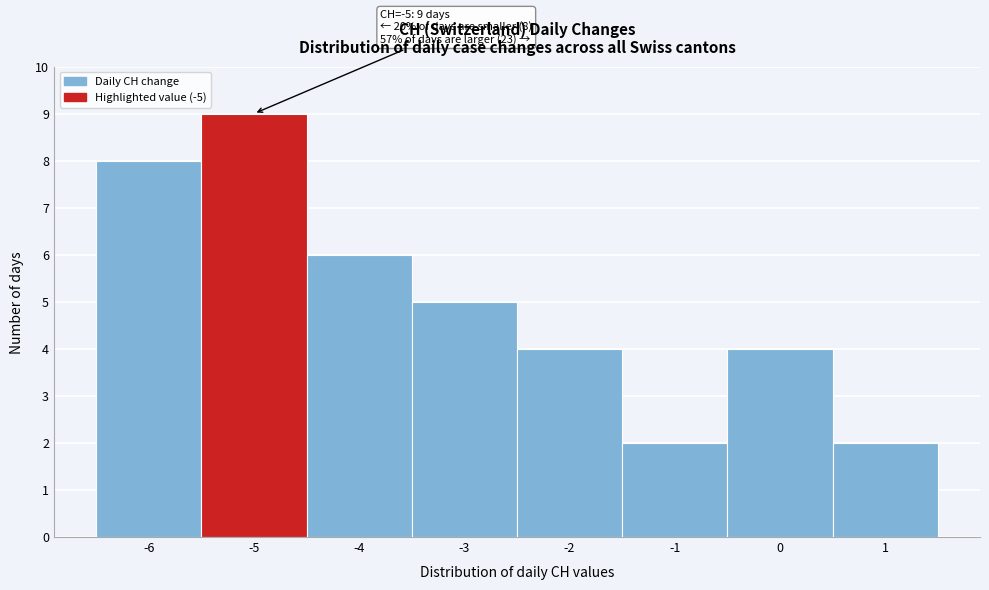

Over which range of the x-axis is the bar tallest?

-5.5 to -4.5